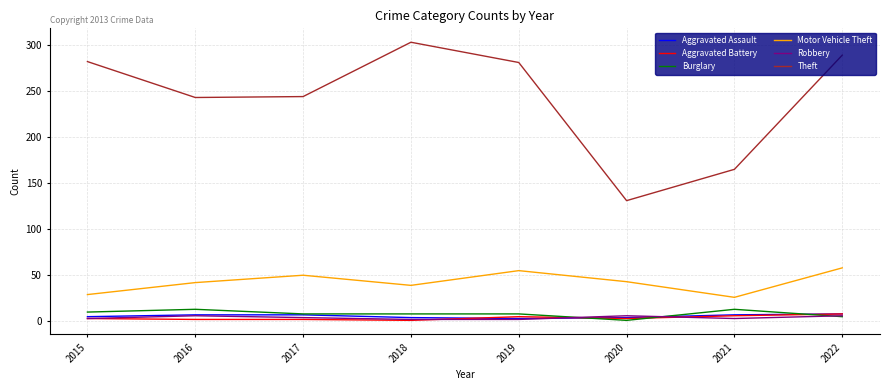

What are all the series names shown in the legend?

Aggravated Assault, Aggravated Battery, Burglary, Motor Vehicle Theft, Robbery, Theft